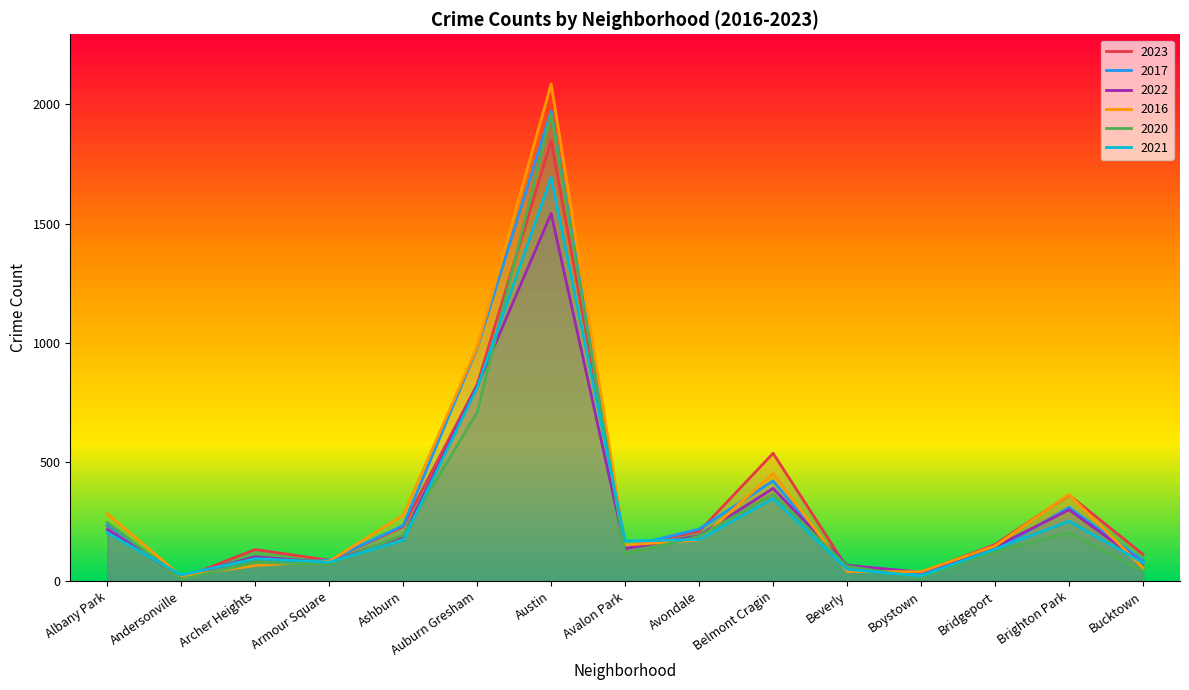

At which category is the sum across all series the highest?

Austin